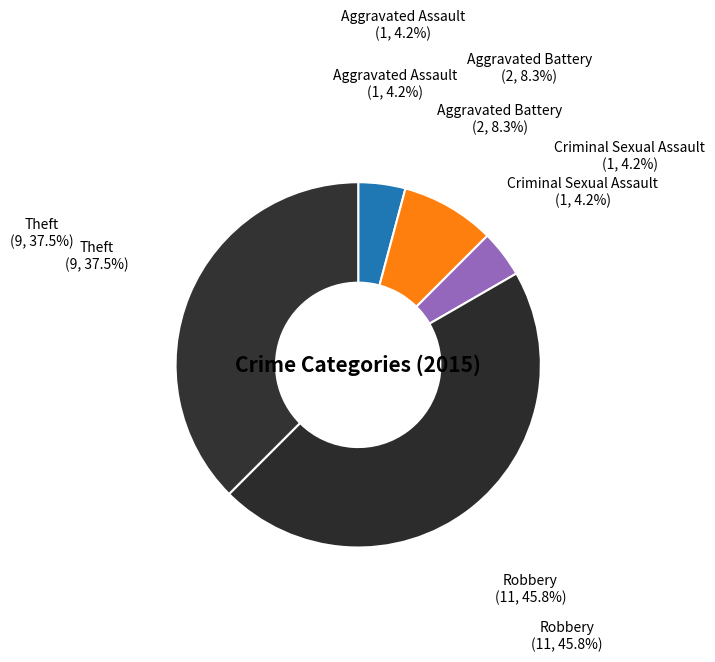

Count the number of slices in the pie.

5